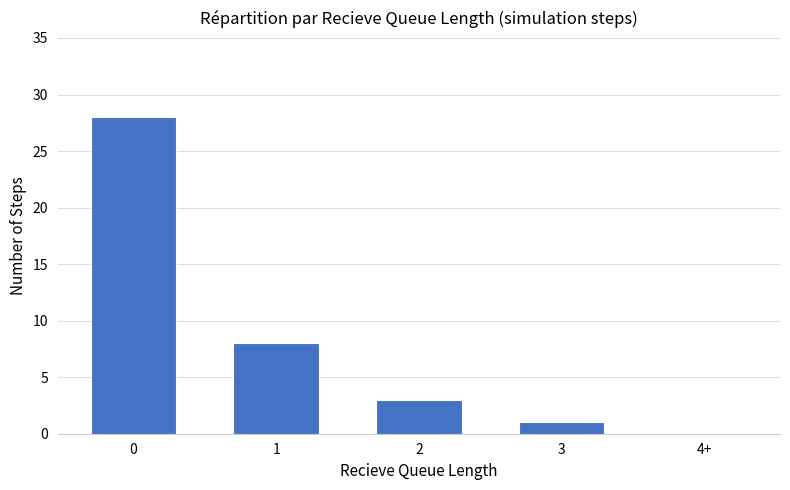

What is the difference between the values at 0 and 2?

25